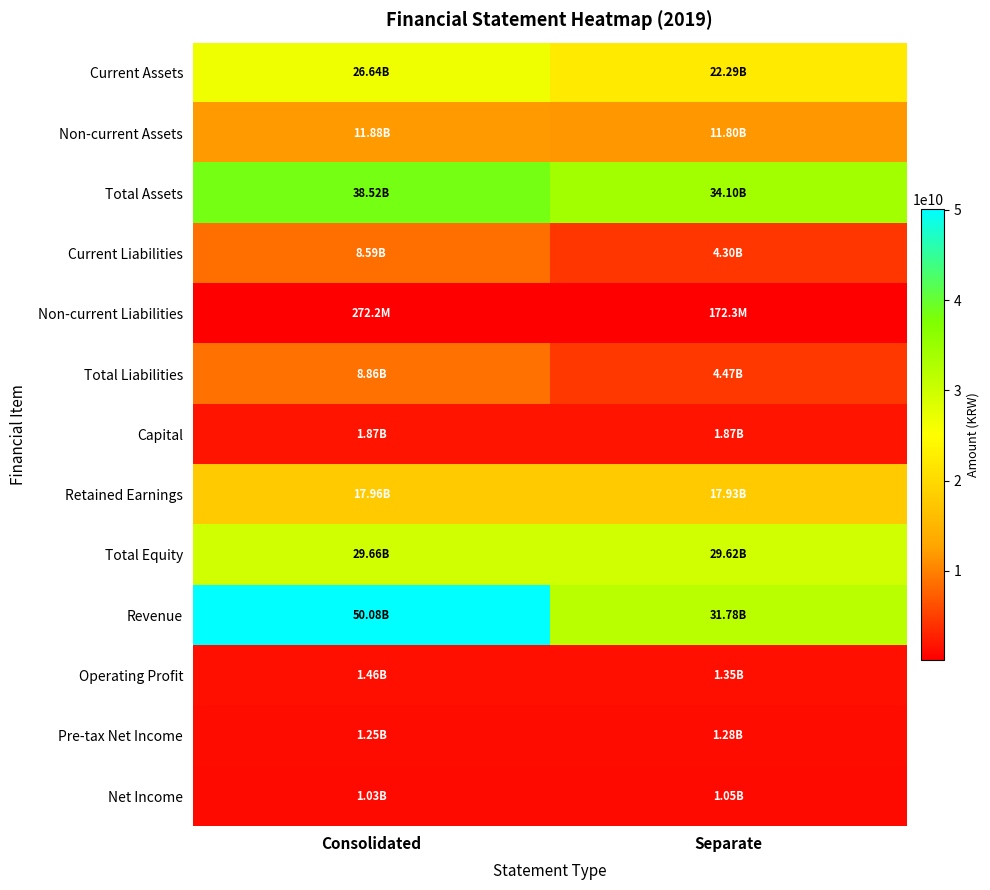

Count the number of data series in this chart.

13